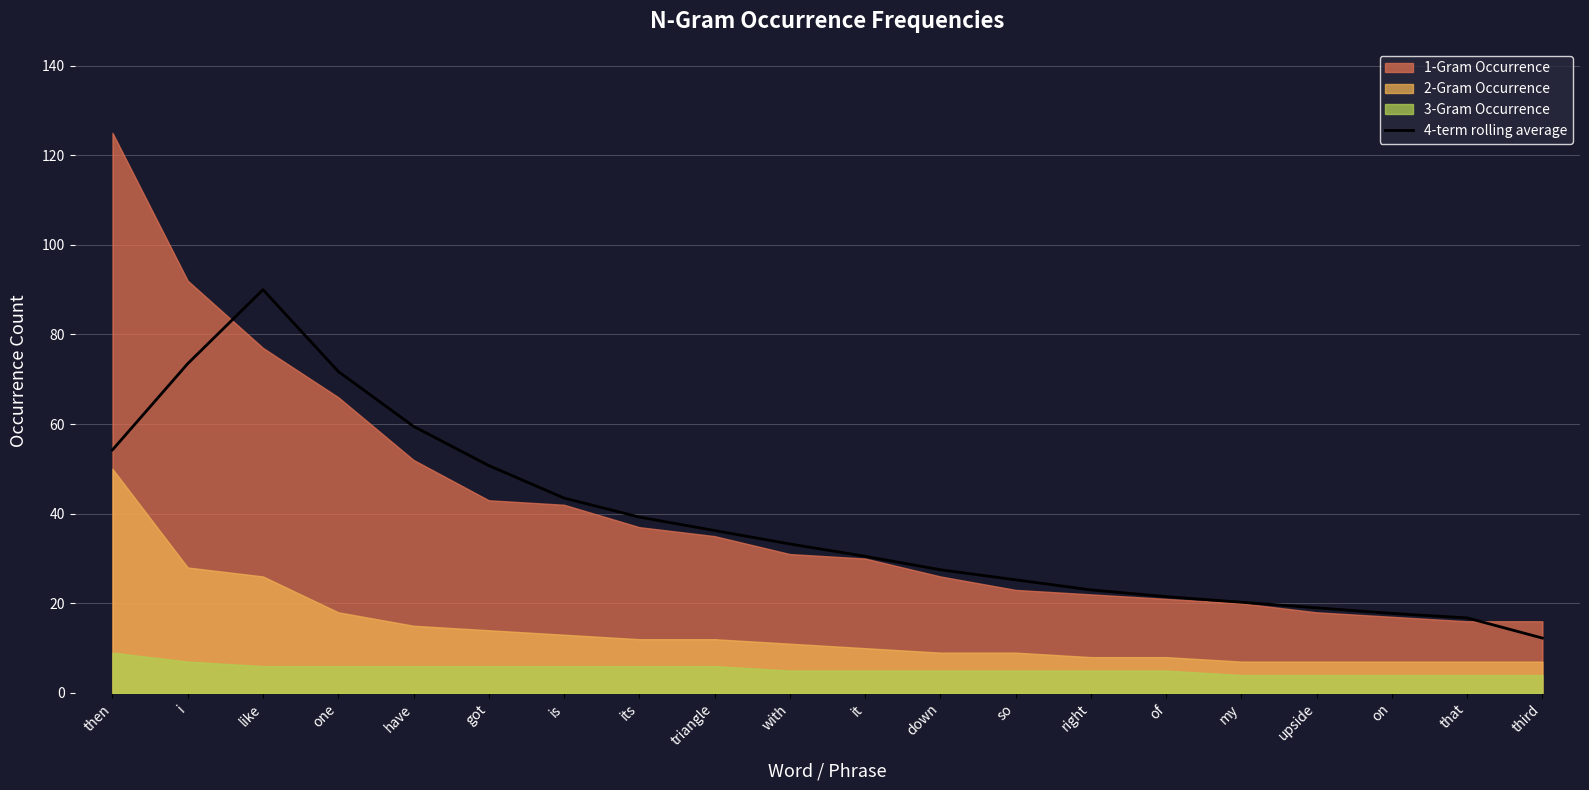

The value at on is 17.8. True or false?

True